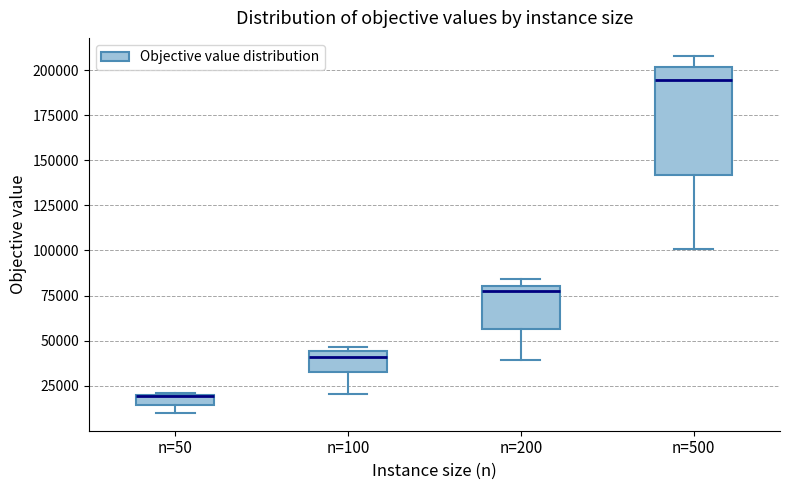

Where is the lower edge of the box for n=100 on the y-axis? The values are not printed on the chart, so give them approximately, as read against the axis.

30000